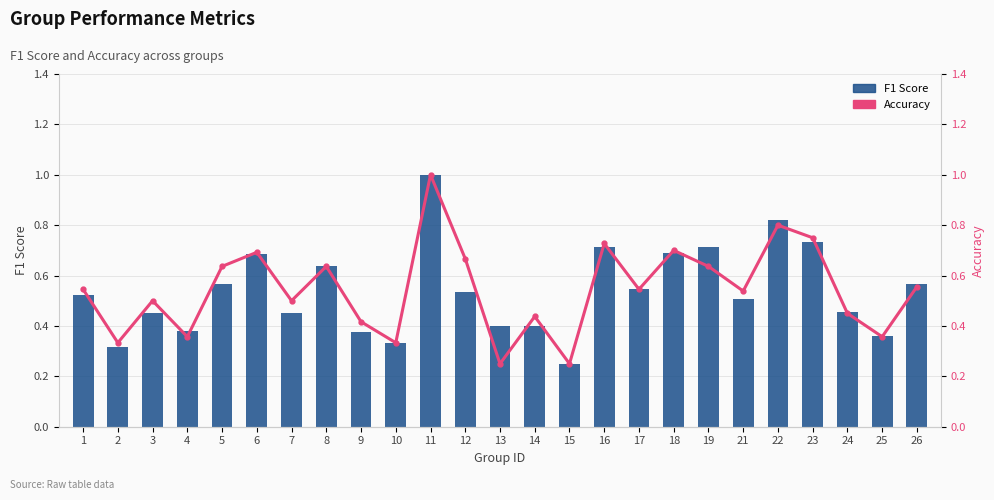

Is it true that accuracy equals 0.4 at 4?

True